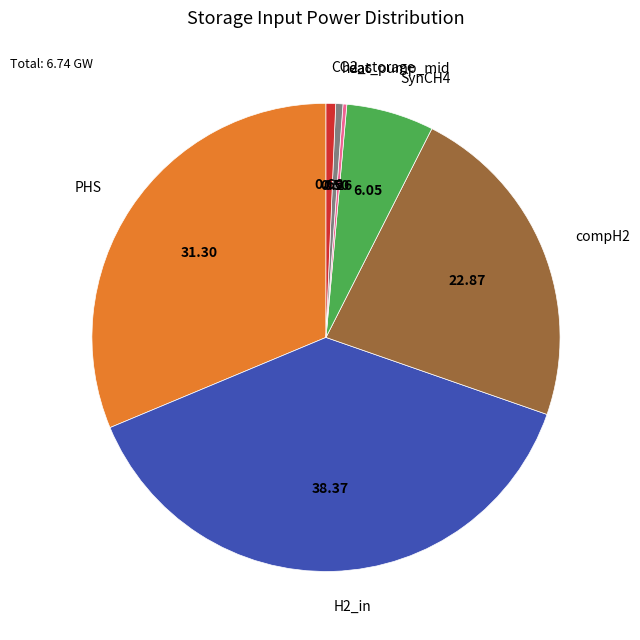

Is the sum of SynCH4 and heat_pump_mid greater than half?

No